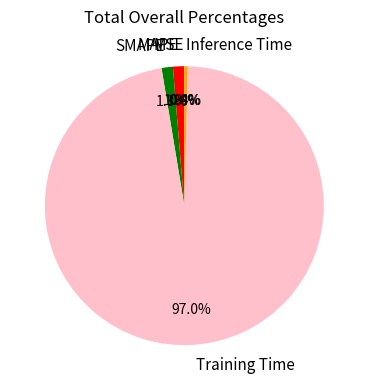

Which slice represents more than half of the pie?

Training Time